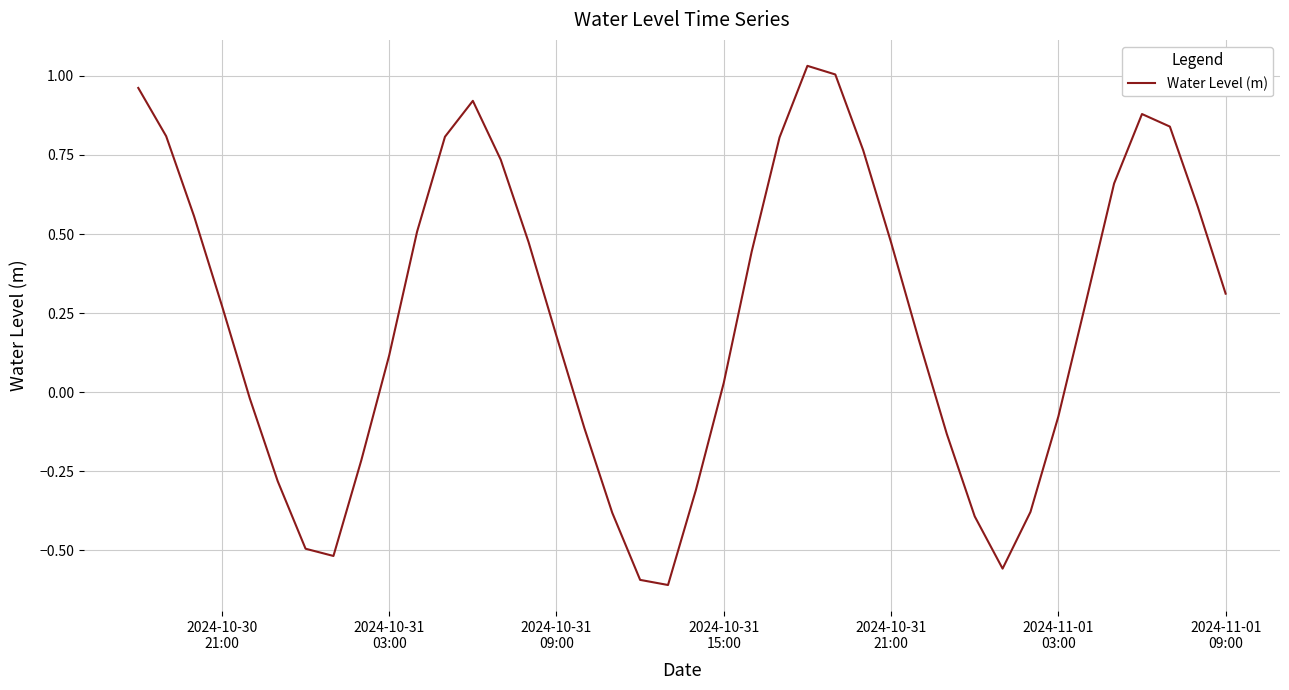

True or false: there are more than 1 points higher than both neighbors.

True